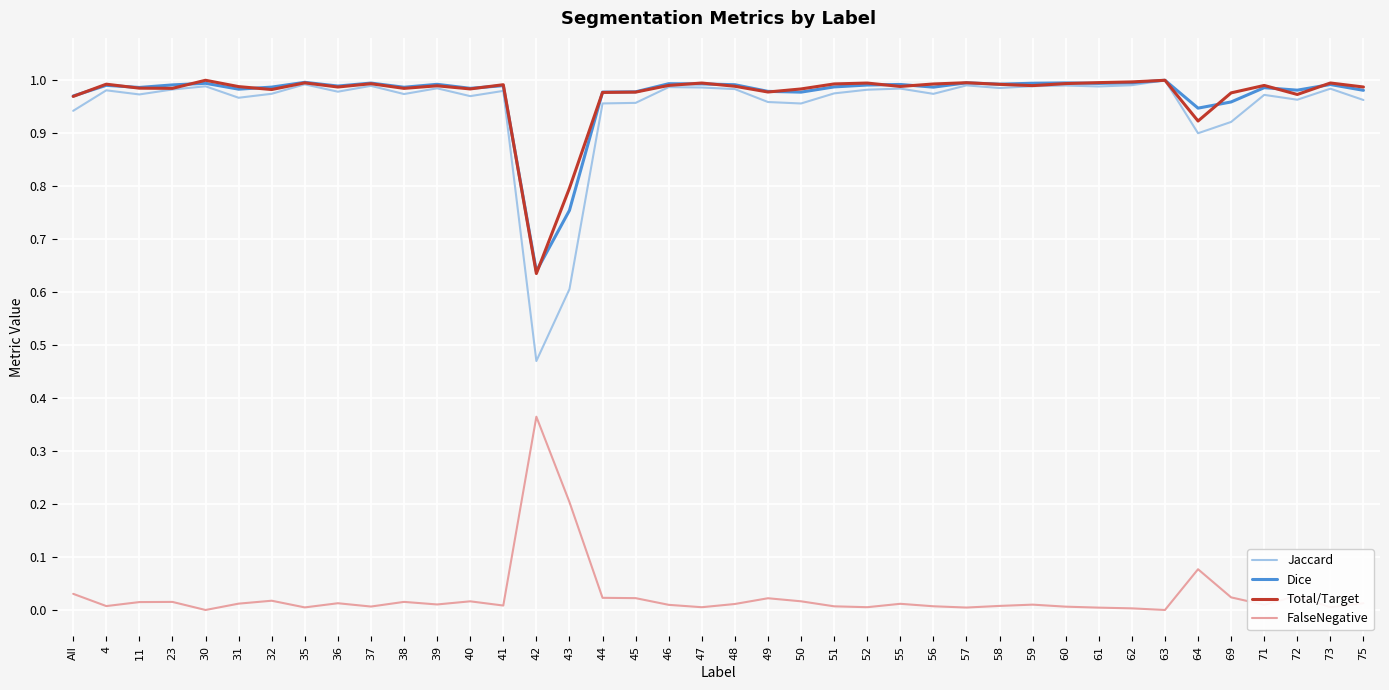

Is it true that Jaccard equals 1.0 at 4?

True